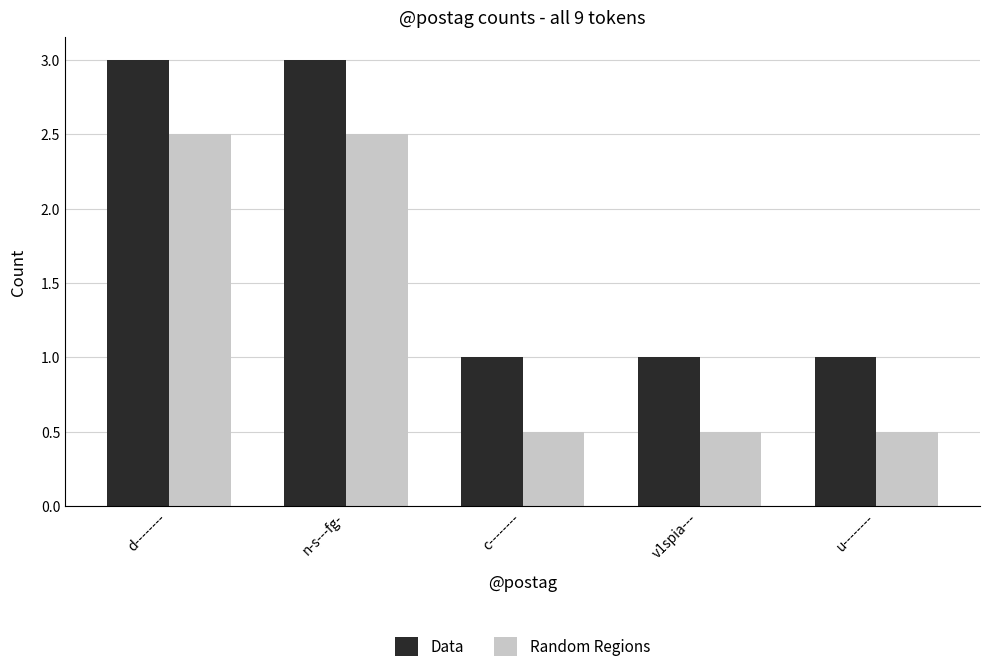

How many bars are there in each group?

2